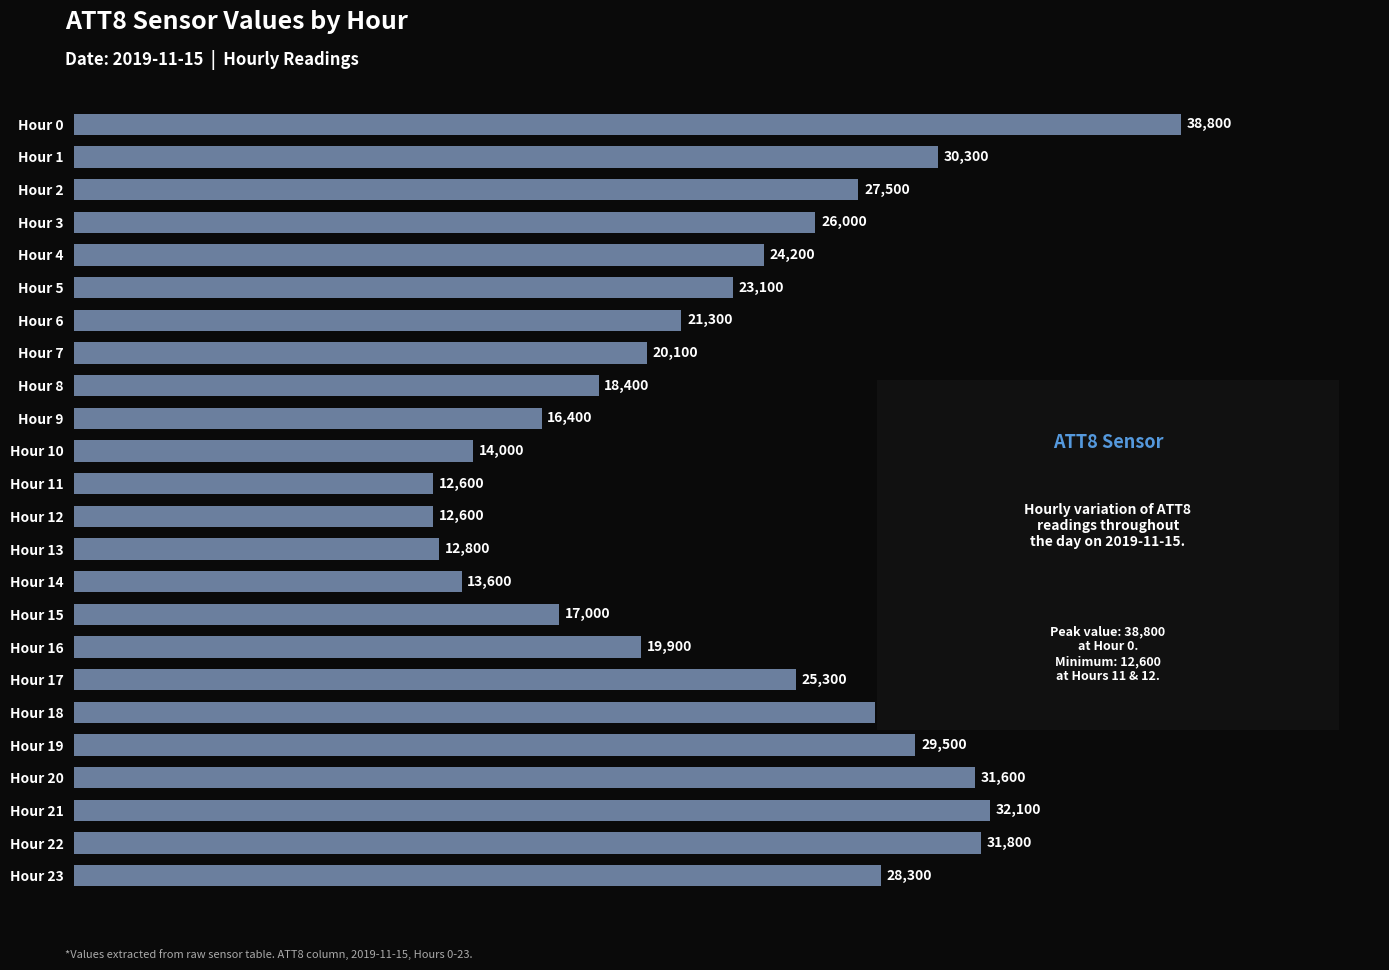

What is the difference between the maximum and minimum values?

26200